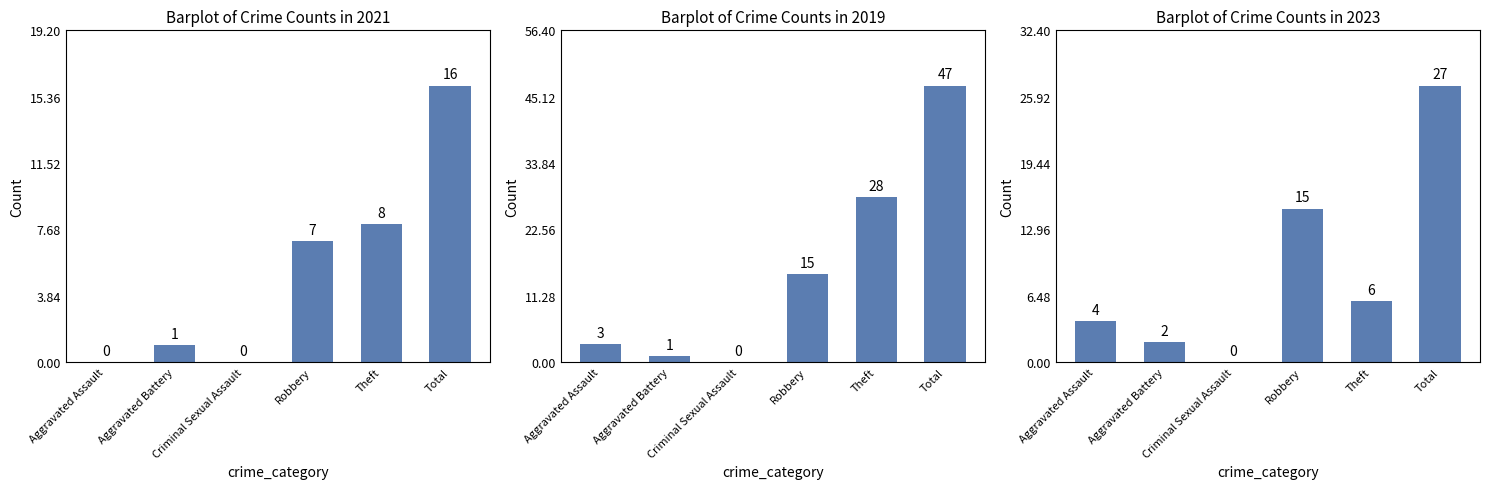

At which label does 2023 reach its minimum?

Criminal Sexual Assault